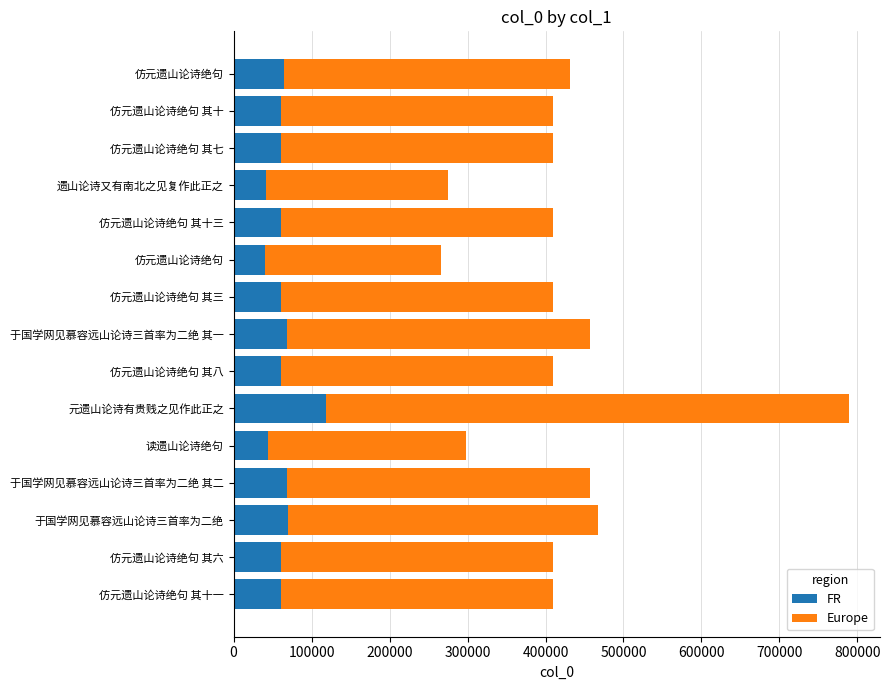

What are all the series names shown in the legend?

FR, Europe